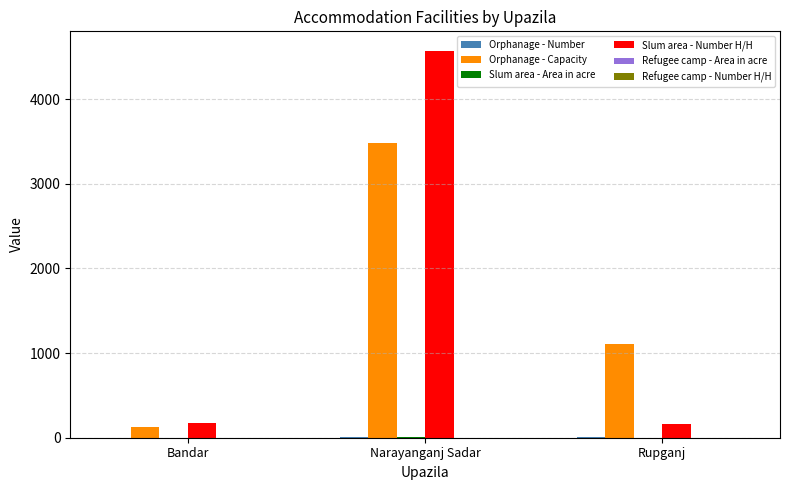

Which series has the widest spread of values?

Slum area - Number H/H